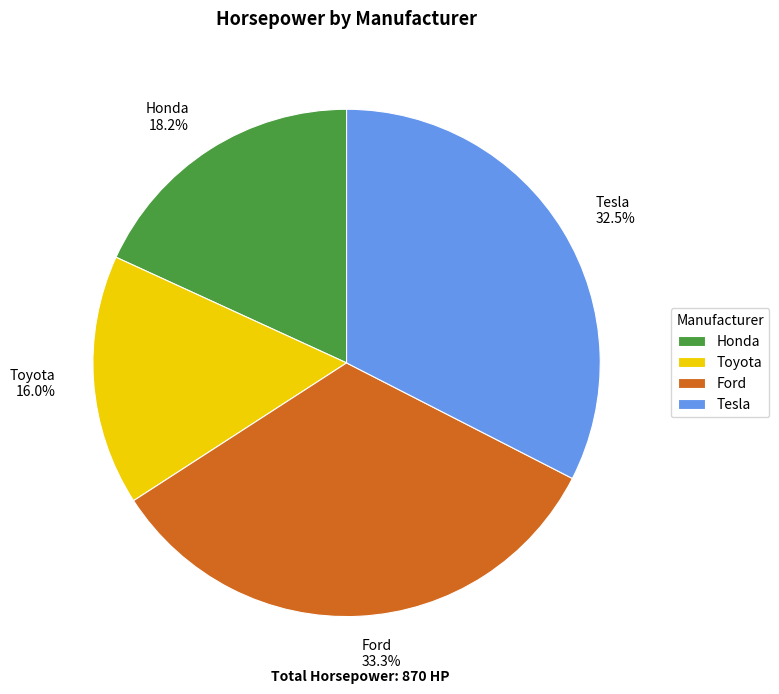

Count the number of slices in the pie.

4